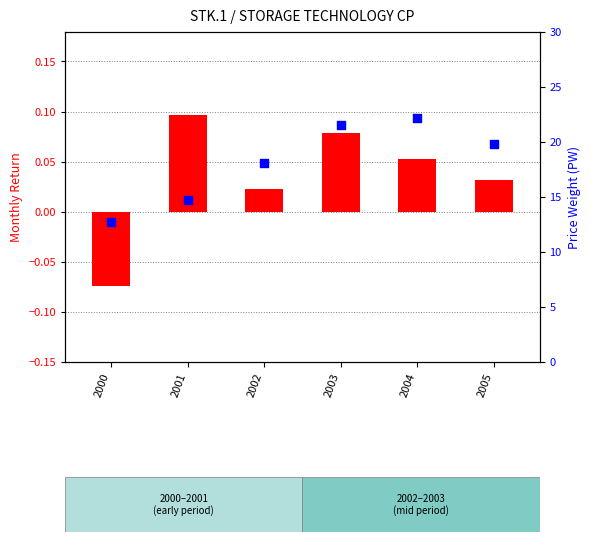

Which series has the largest total across all categories?

mean PW